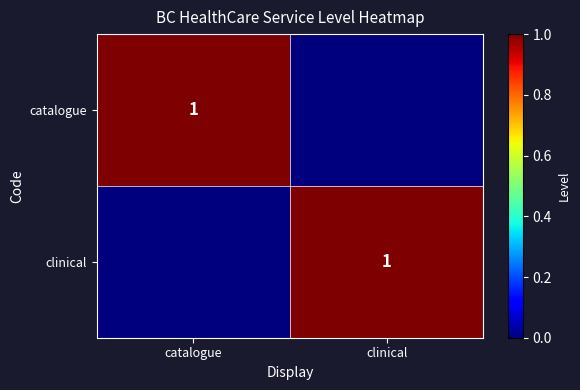

The value of clinical at clinical is 1. True or false?

True